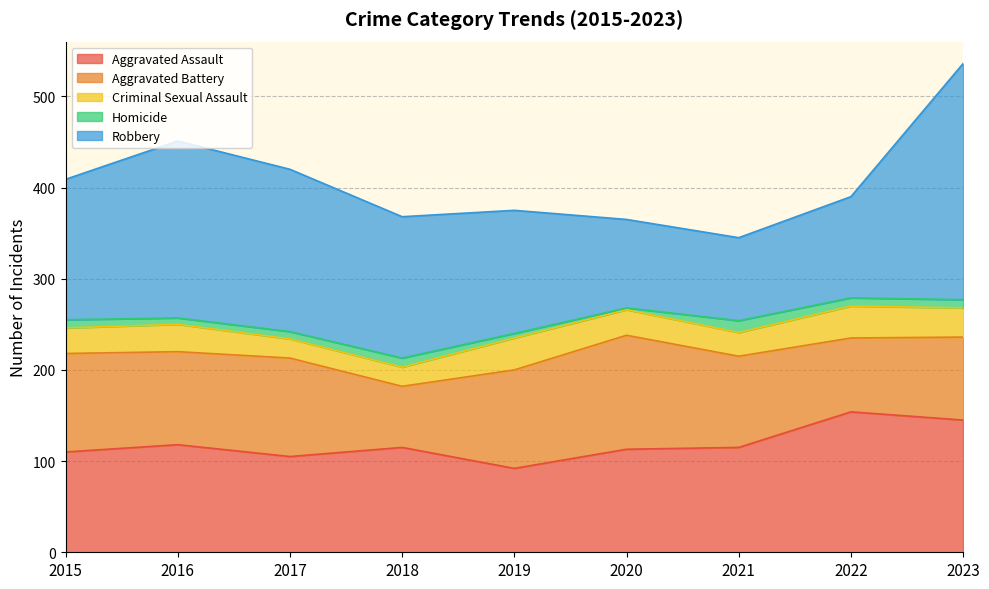

What is the spread (max minus min) of values at 2019?

130